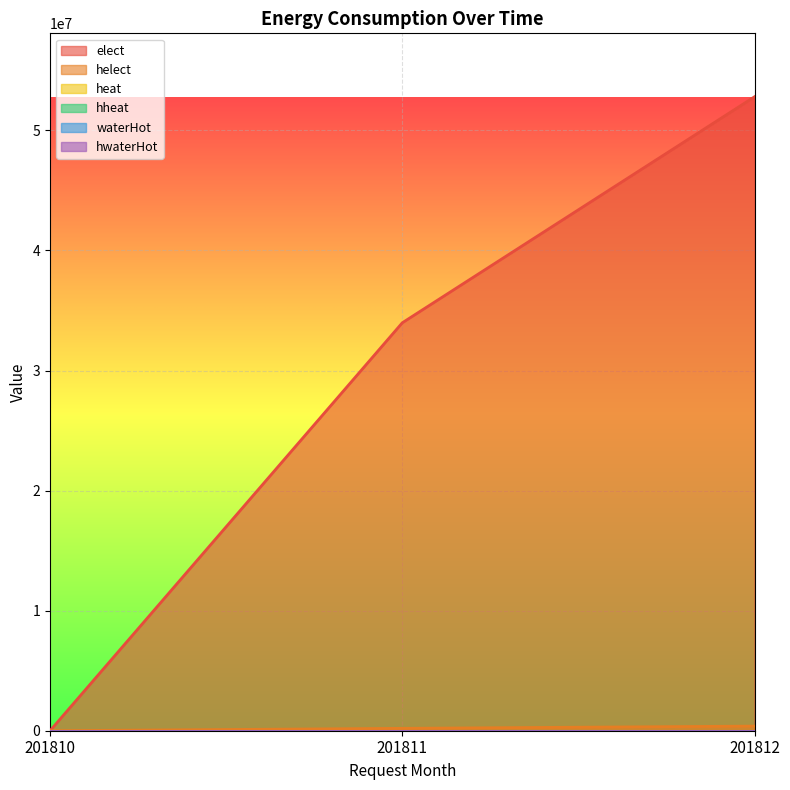

Which series has the widest spread of values?

elect